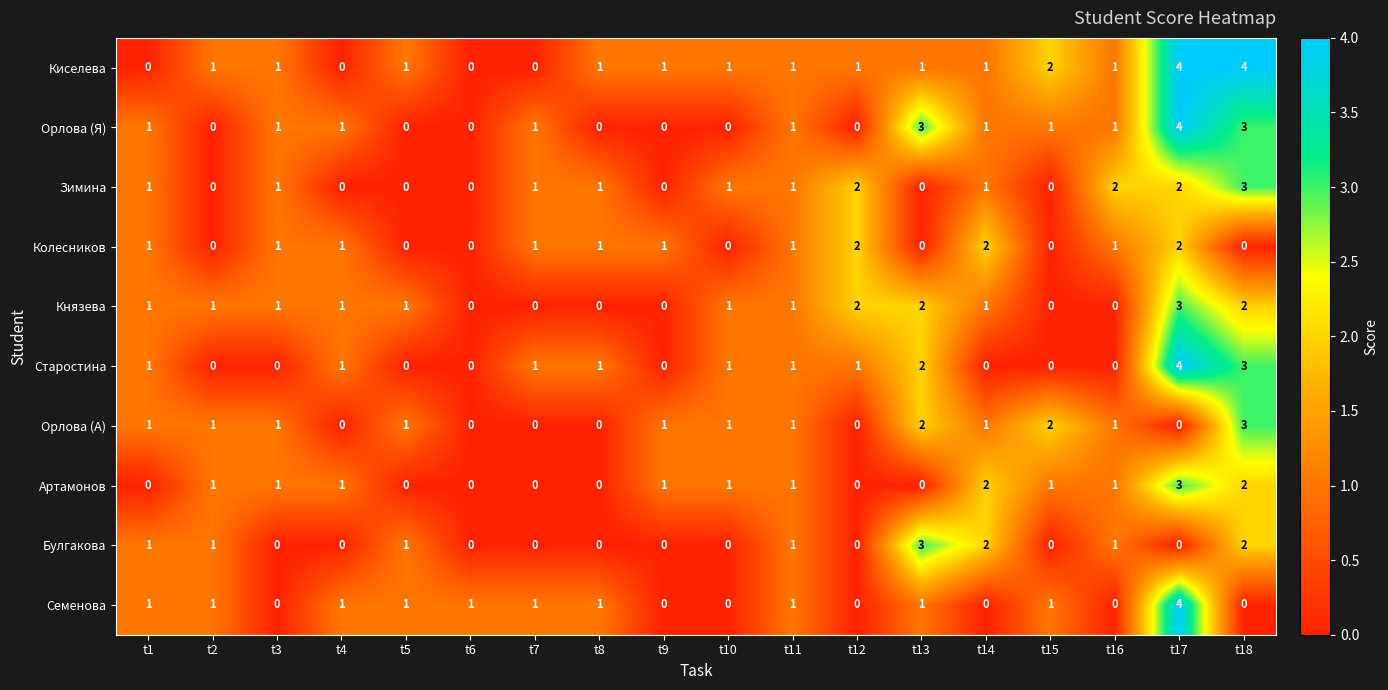

What is the greatest value displayed?

4